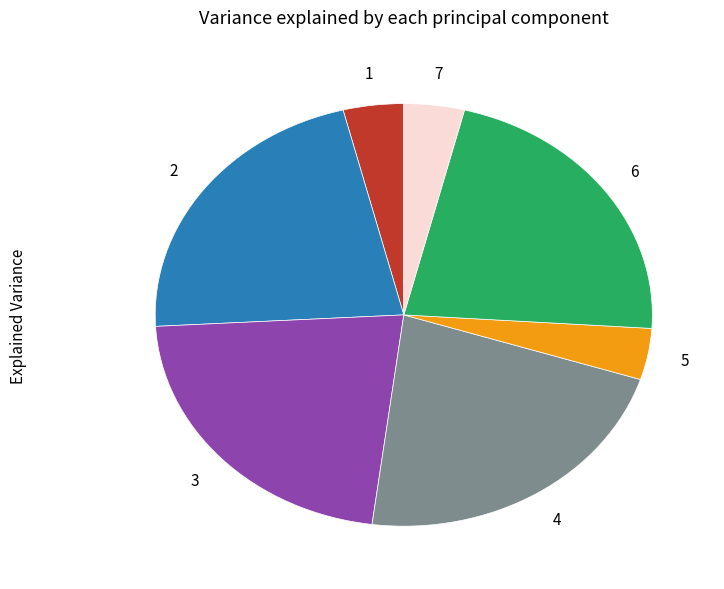

Is there any slice that represents more than half of the pie?

No